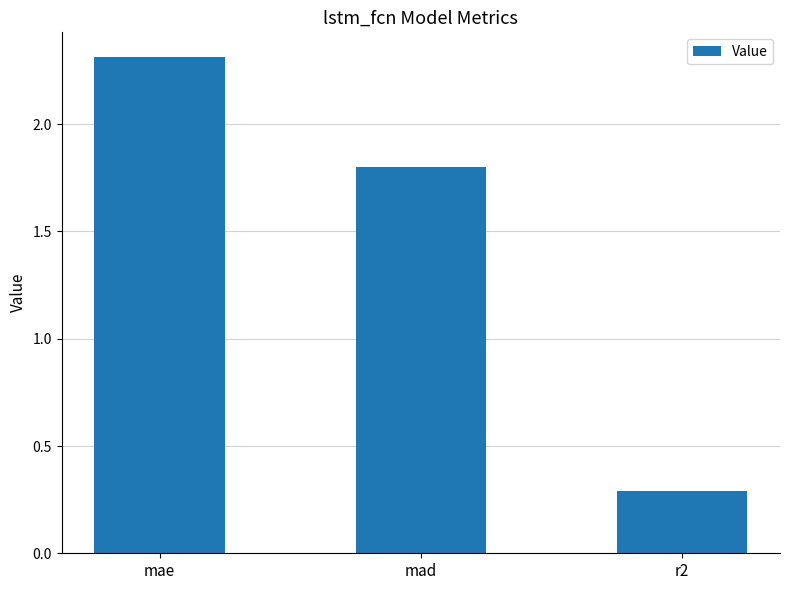

What is the difference between the maximum and minimum values?

2.0